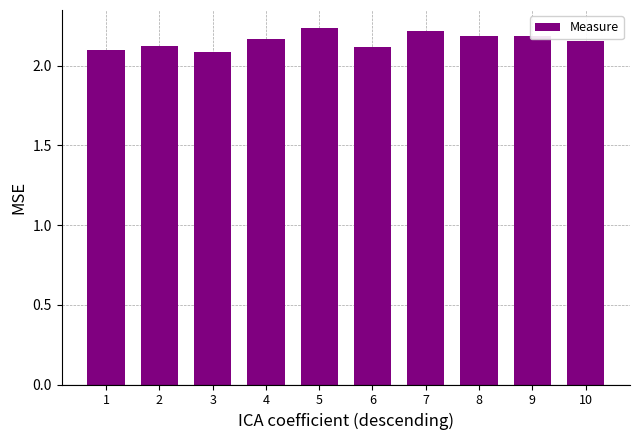

Approximately how many times larger is the value at 2 compared to 6?

1.0